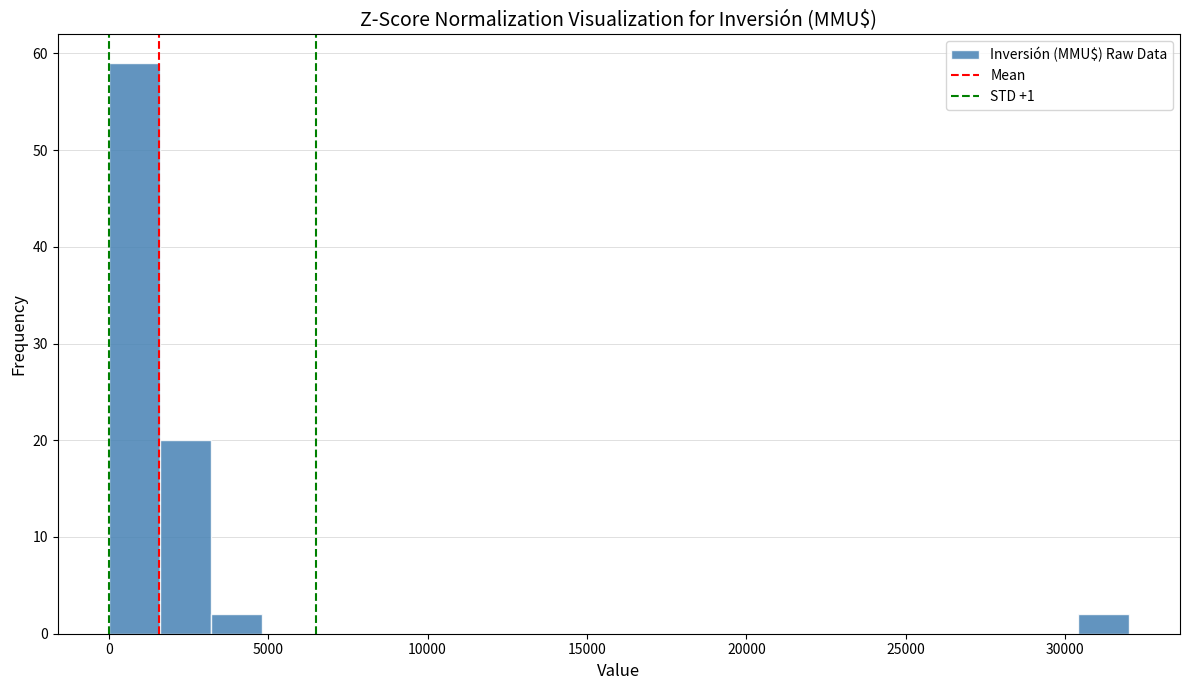

Around what value on the x-axis is the tallest bar? Give the approximate position of its centre, as read against the axis.

1000